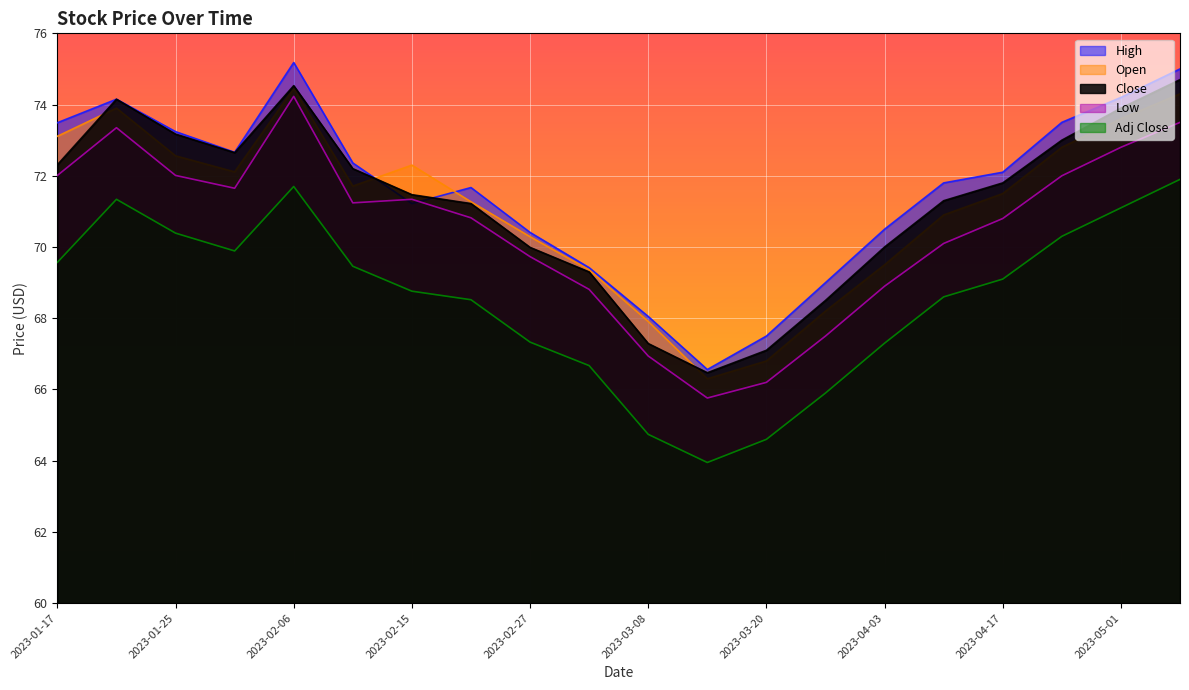

The value of Open at 2023-02-06 is 47.9. True or false?

False